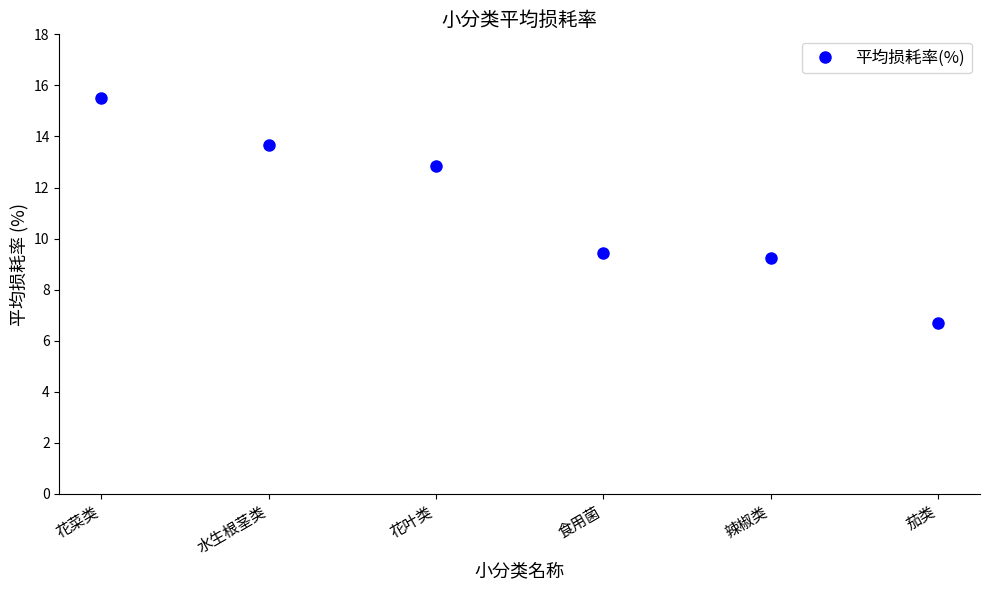

List the labels in order of value, largest first.

花菜类, 水生根茎类, 花叶类, 食用菌, 辣椒类, 茄类